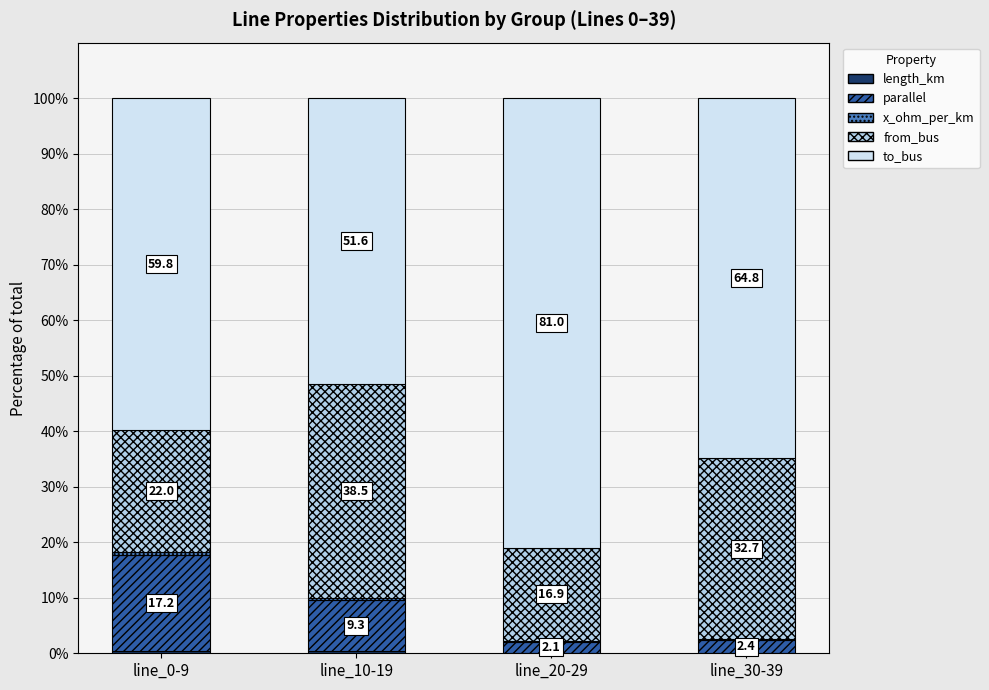

What is the total value across all series at line_10-19?

100.0